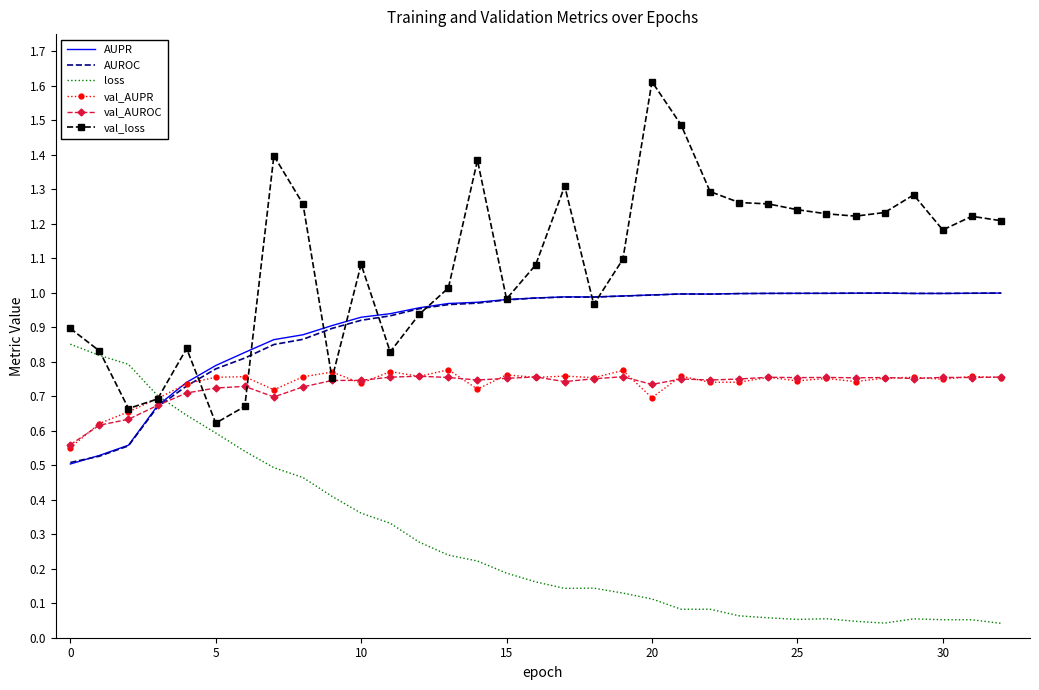

Which series has the widest spread of values?

val_loss